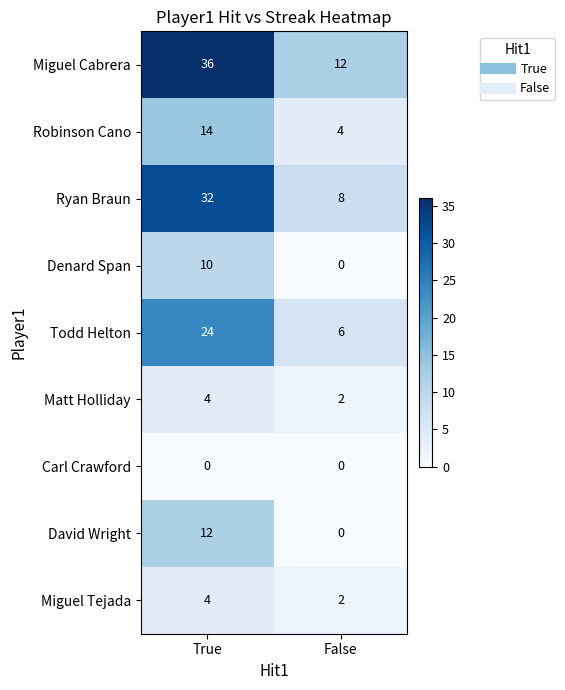

At which label does Denard Span reach its peak?

True